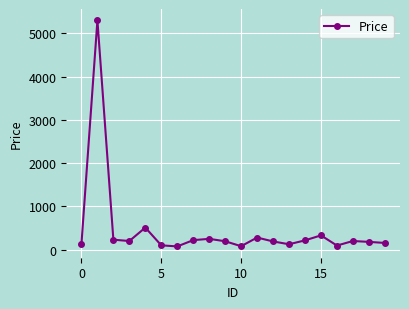

What is the value of the 4th point from the left?

200.0